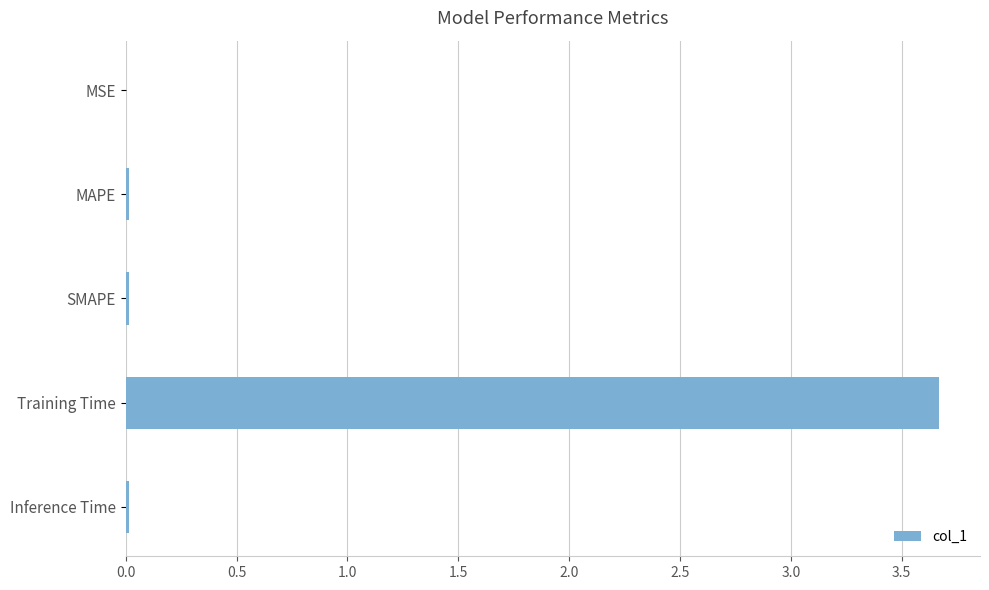

The chart shows a value of 3.7 at Training Time. True or false?

True